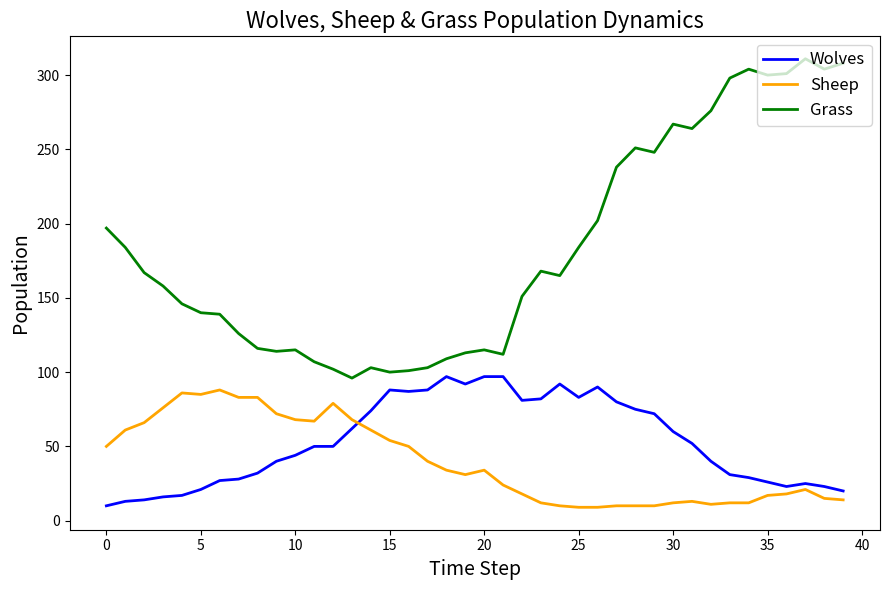

True or false: Grass and Wolves intersect in this chart.

False